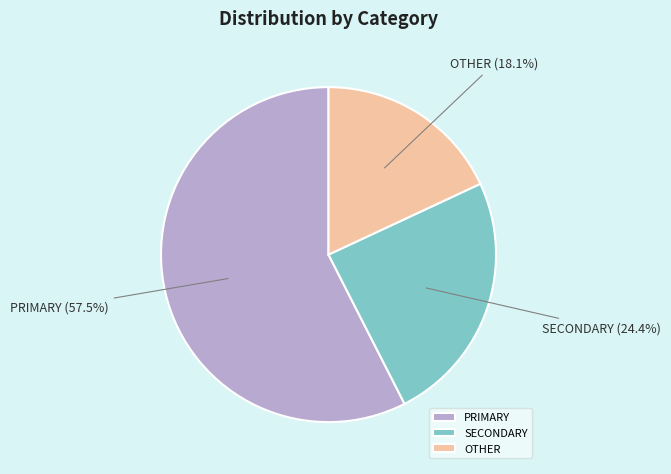

Which category has the smallest portion of the pie?

OTHER